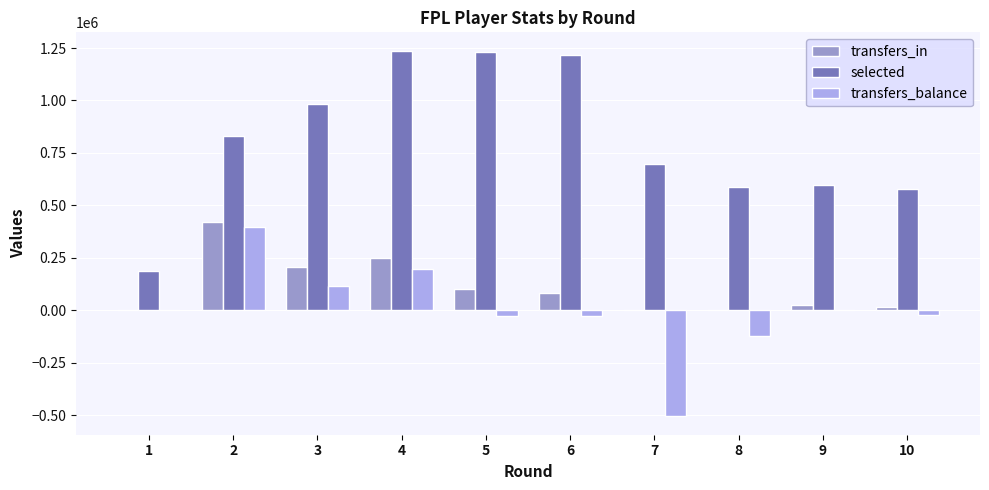

Between 1 and 10, which series saw the biggest shift?

selected